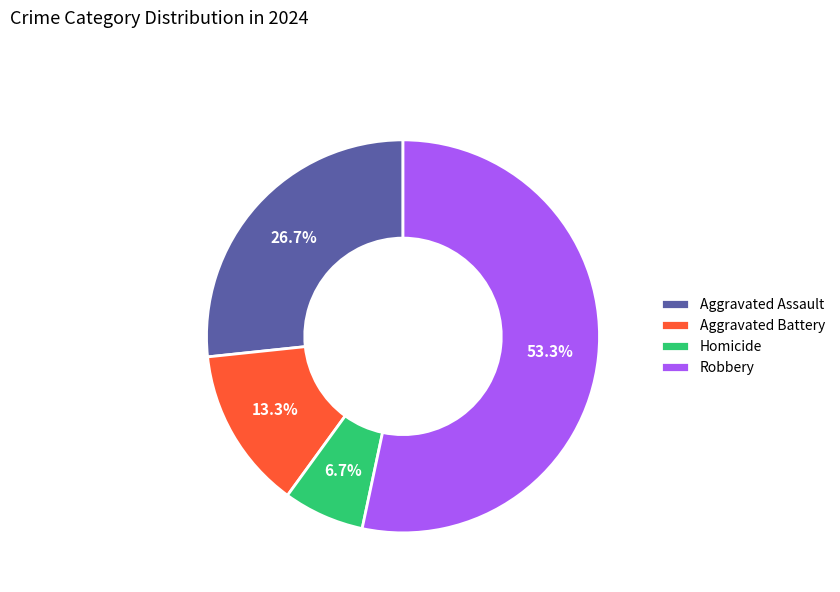

To the nearest percent, what is the difference between the largest and smallest slice percentages?

47%